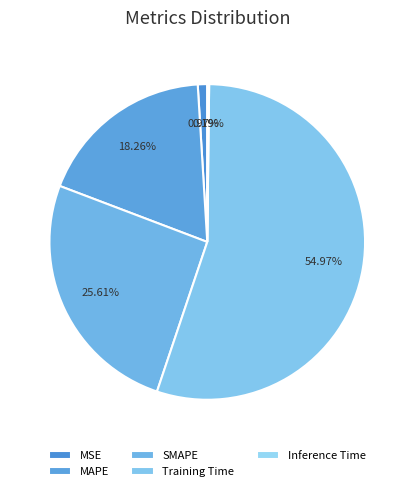

Count the number of slices in the pie.

5